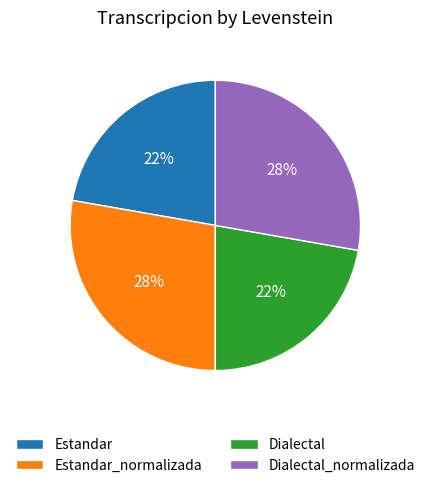

Is it true that Dialectal is 10% of the pie?

False